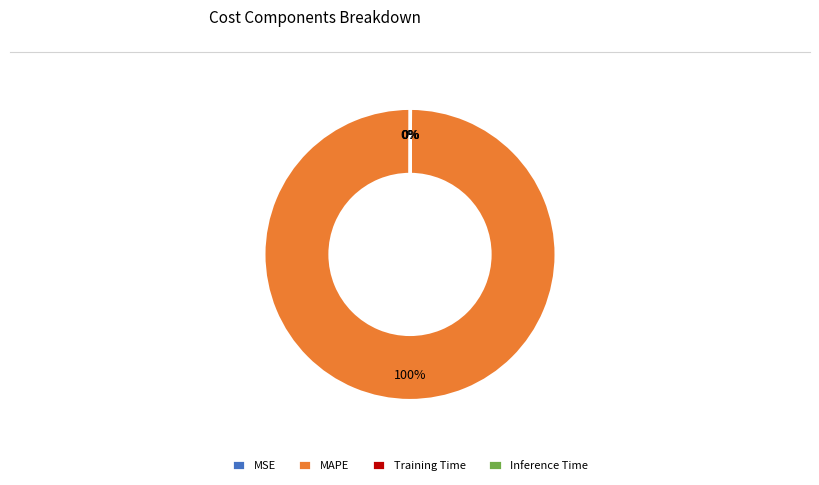

To the nearest percent, what is the difference between the largest and smallest slice percentages?

100%